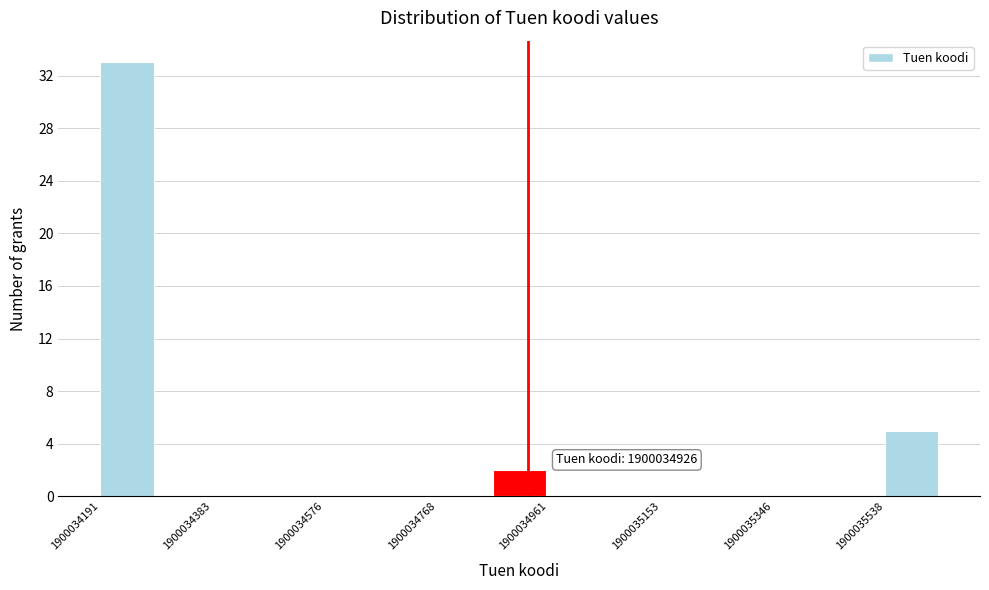

Over which range of the x-axis is the bar tallest?

1900034200 to 1900034280